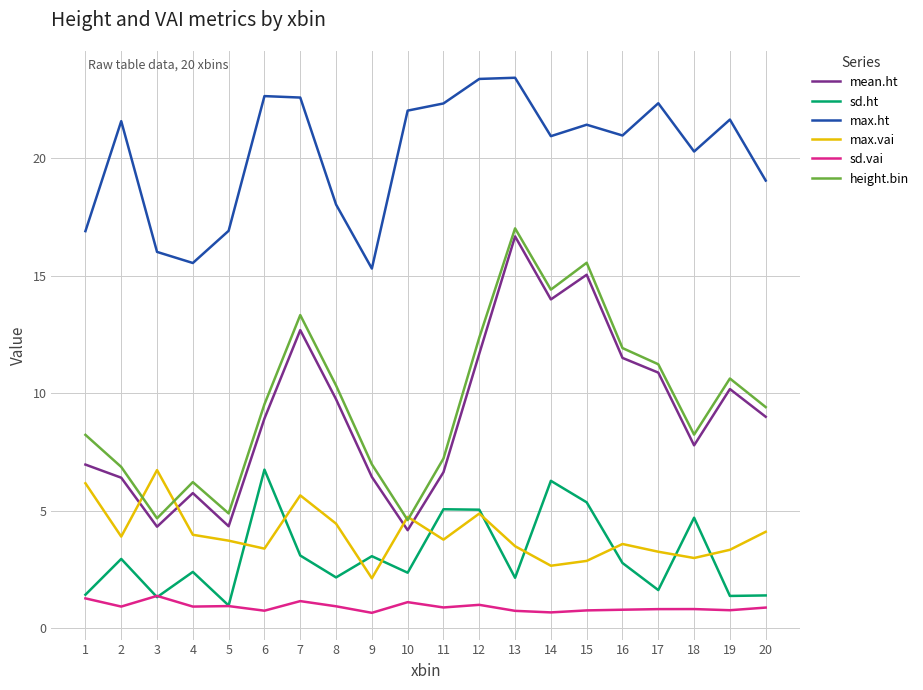

Is it true that max.ht equals 23.4 at 12?

True